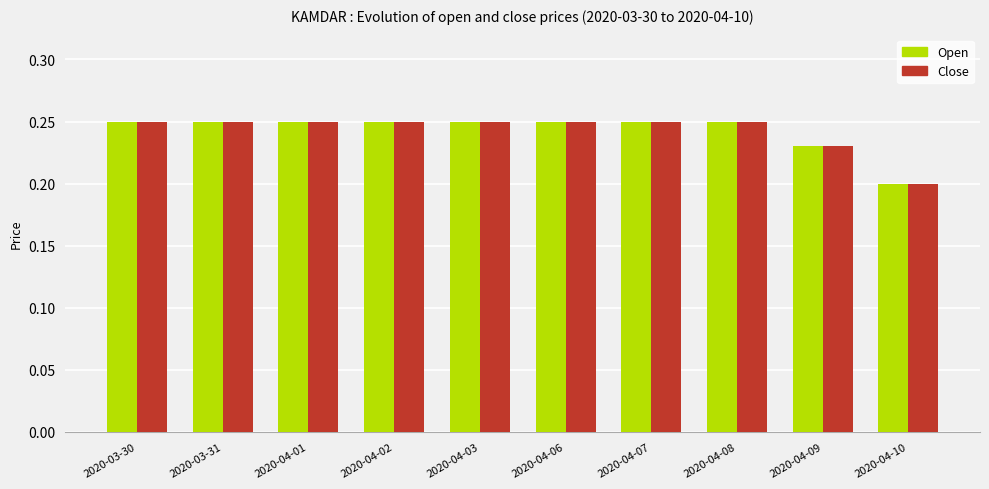

Count the Close values in the range 0 to 1.

10